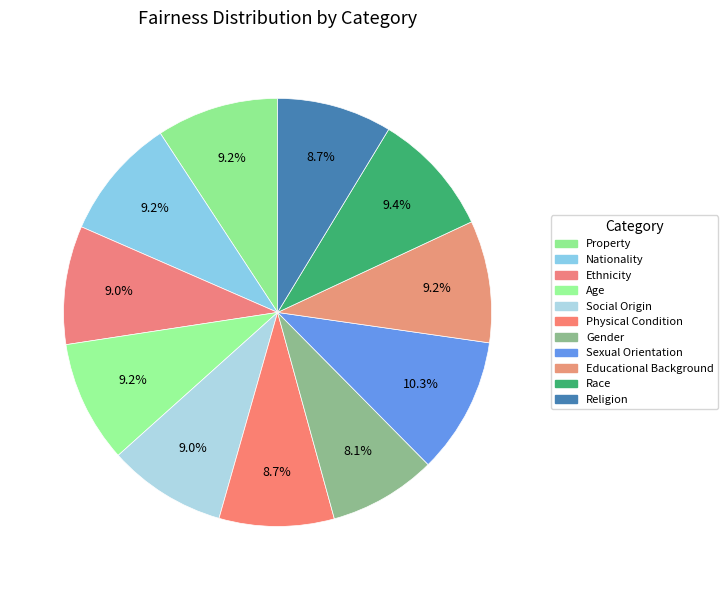

What is the largest slice in the pie chart?

Sexual Orientation